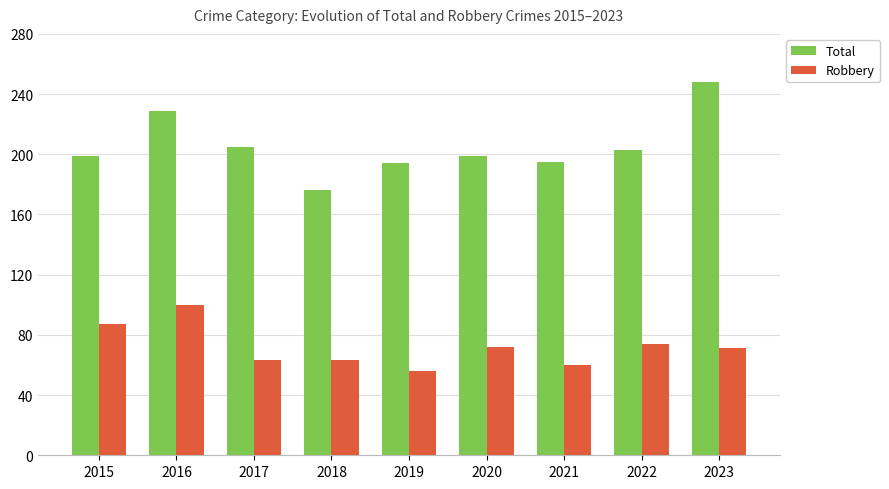

Which series changed the most between 2017 and 2022?

Robbery